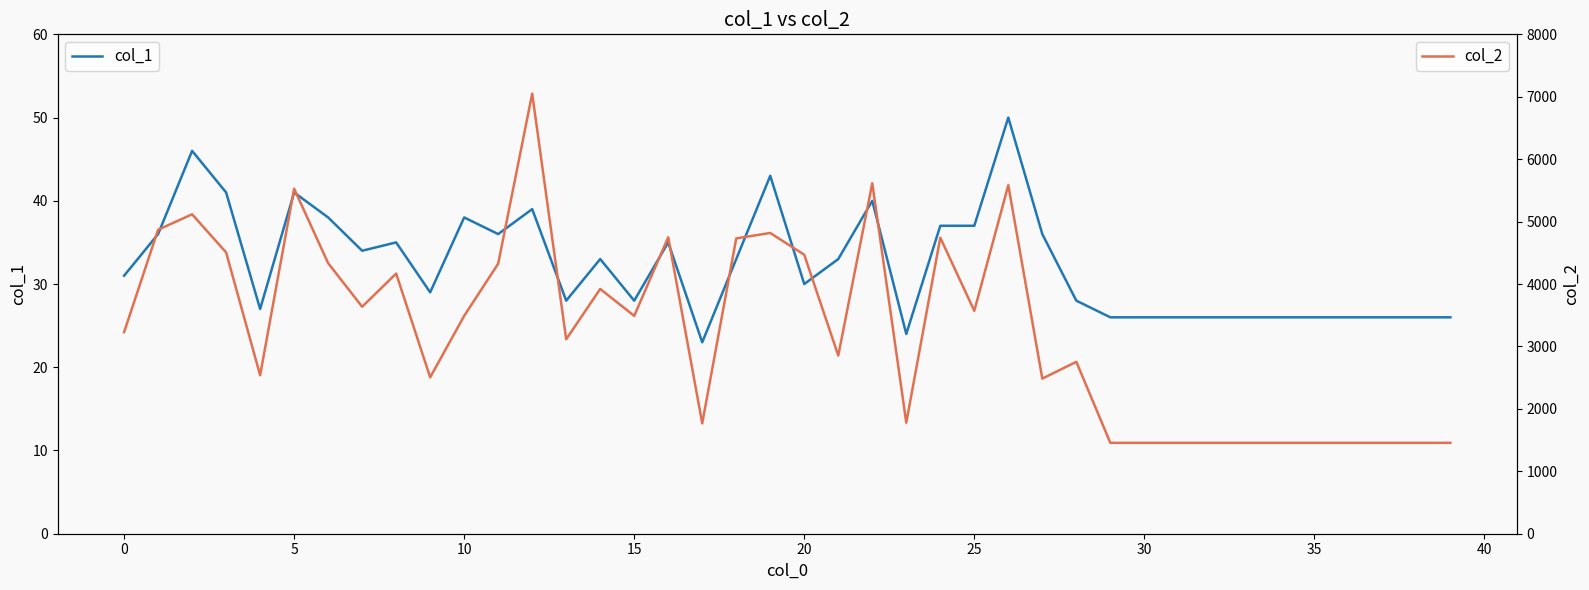

Reading left to right, list all the values displayed in this chart.

col_1: 31	36	46	41	27	41	38	34	35	29	38	36	39	28	33	28	35	23	33	43	30	33	40	24	37	37	50	36	28	26	26	26	26	26	26	26	26	26	26	26
col_2: 3229	4870	5117	4506	2539	5527	4334	3636	4168	2505	3490	4326	7049	3115	3921	3490	4749	1768	4731	4818	4469	2855	5614	1779	4742	3571	5583	2485	2754	1456	1456	1456	1456	1456	1456	1456	1456	1456	1456	1456